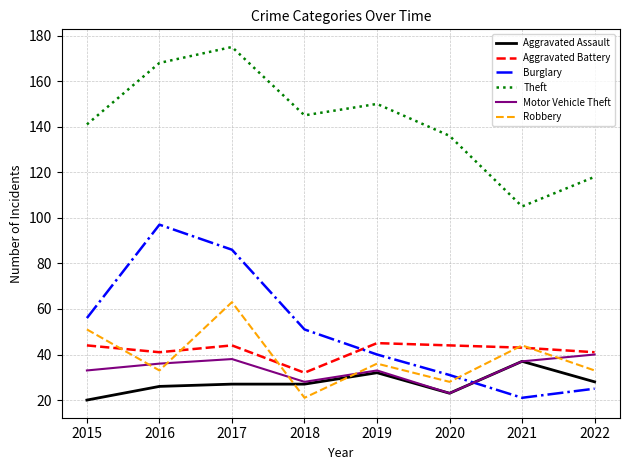

The Motor Vehicle Theft series shows 48 at 2021. True or false?

False